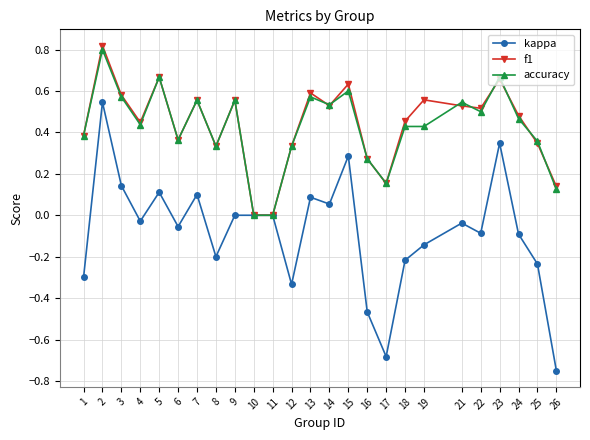

Is it true that accuracy equals 0.2 at 26?

False